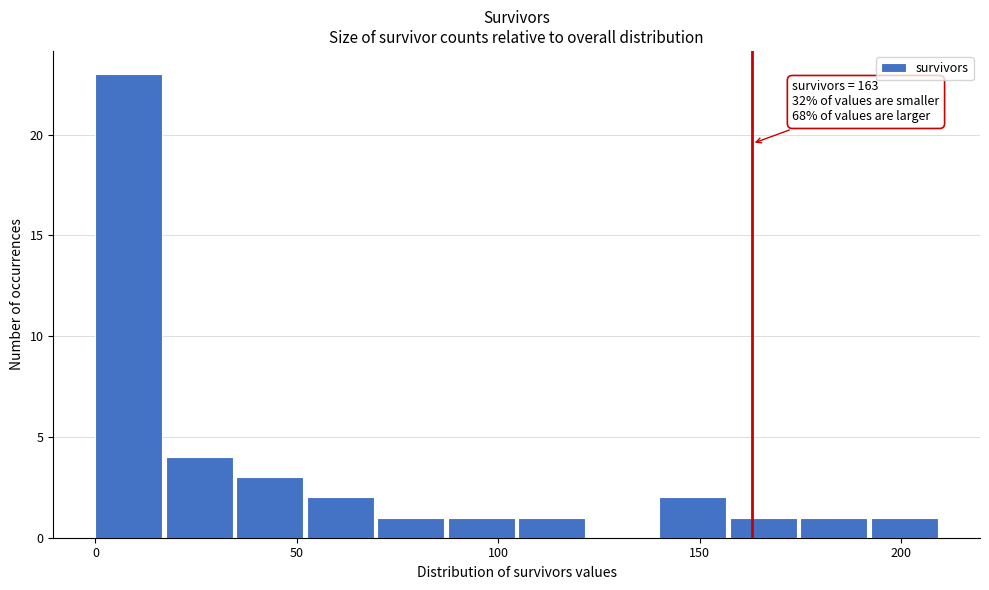

Around what value on the x-axis is the tallest bar? Give the approximate position of its centre, as read against the axis.

10